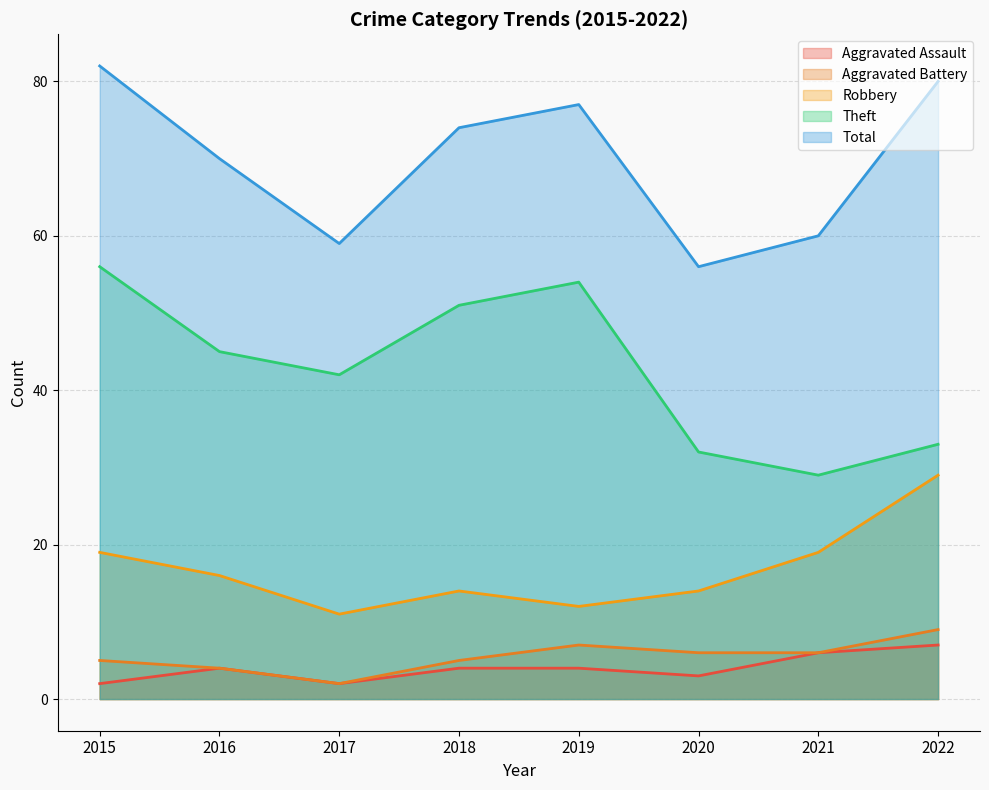

What is the average value of the Robbery series?

17